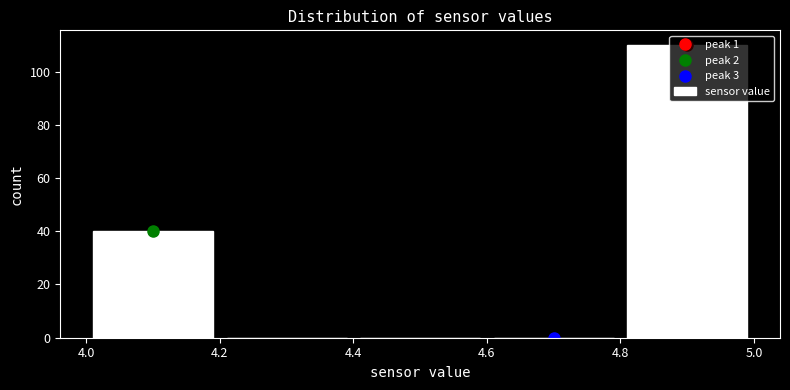

Over which range of the x-axis is the bar tallest?

4.8 to 5.0